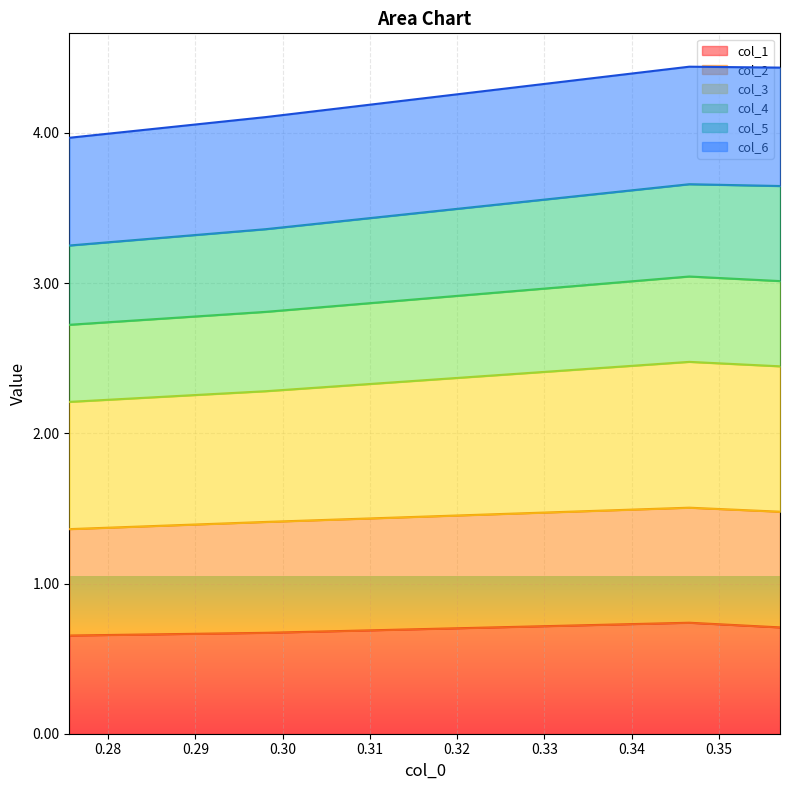

At which category is the sum across all series the highest?

0.346620451